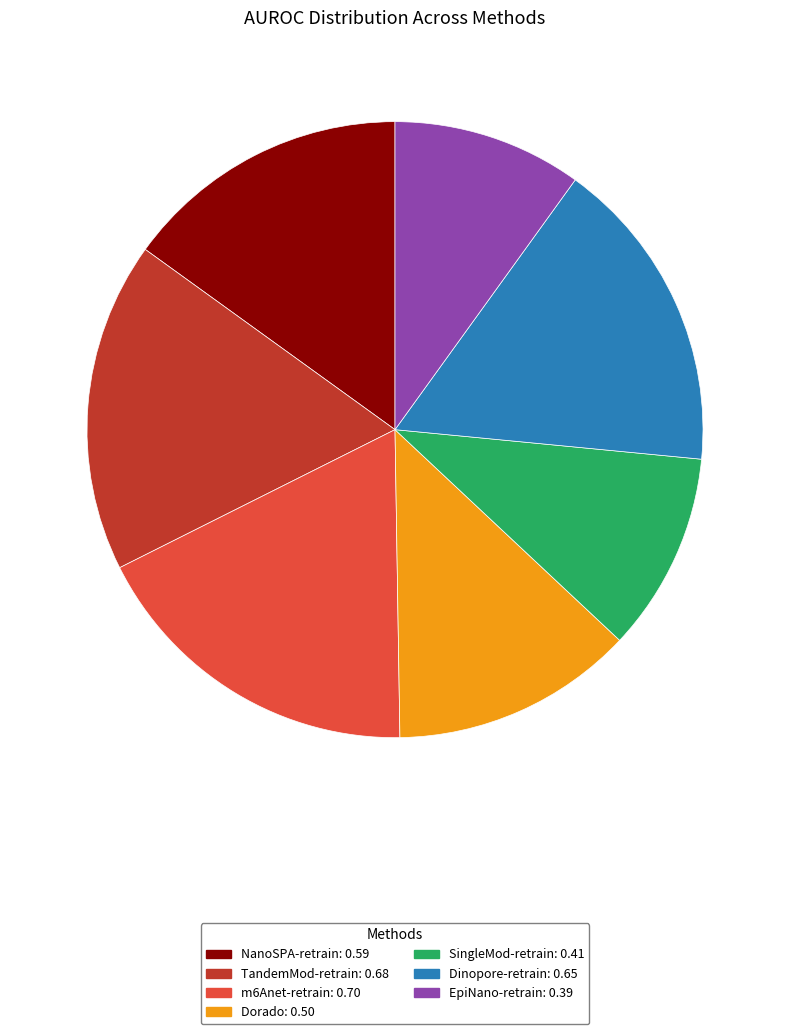

Combined, do Dorado: 0.50 and Dinopore-retrain: 0.65 account for over 50%?

No